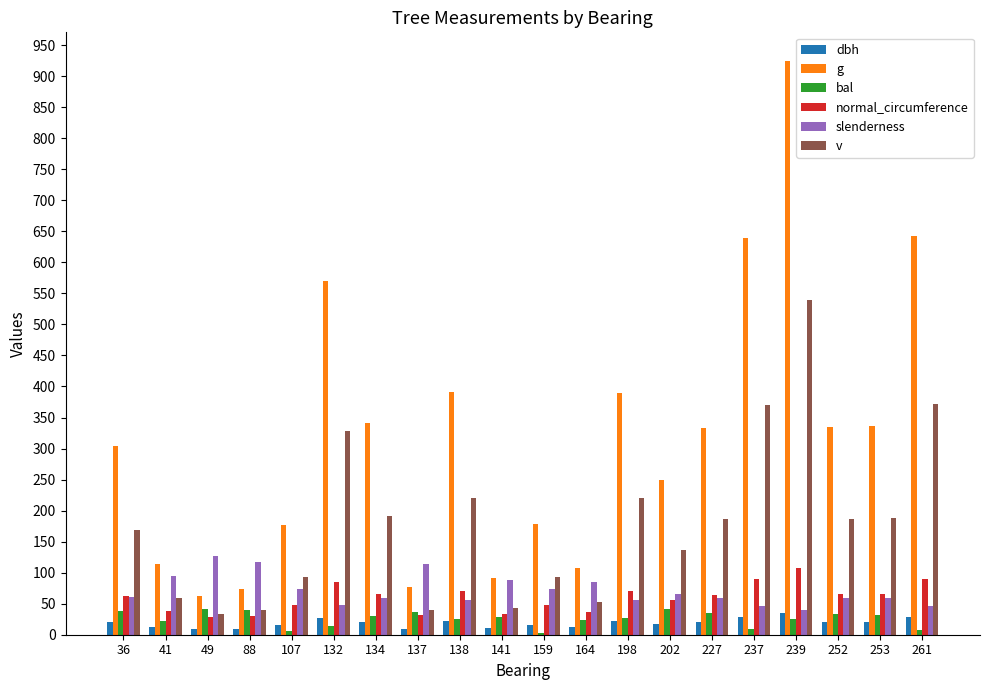

What are all the series names shown in the legend?

dbh, g, bal, normal_circumference, slenderness, v